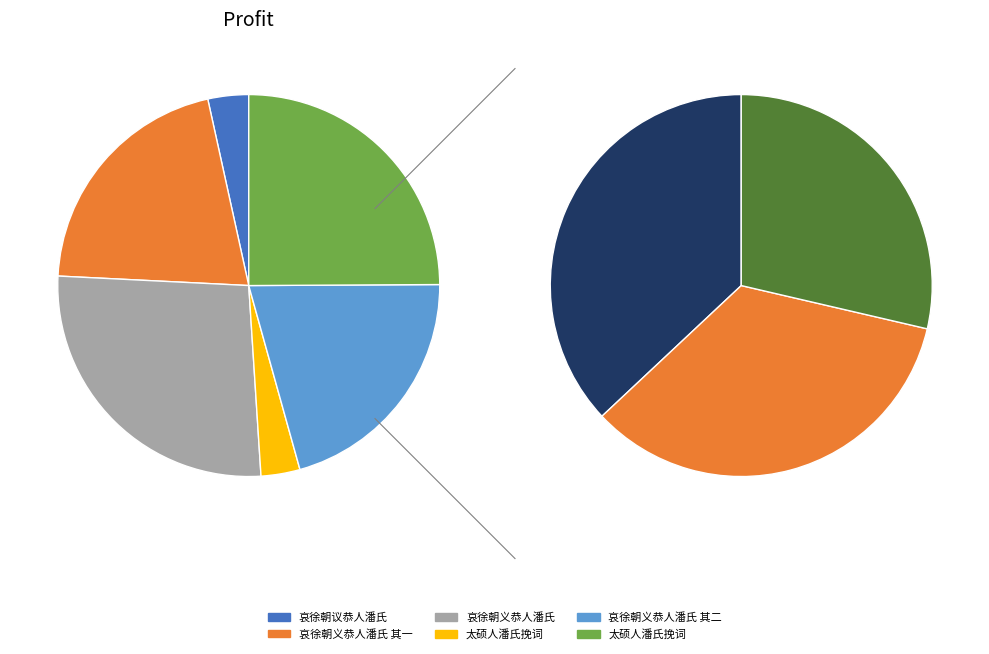

Count the number of slices in the pie.

6